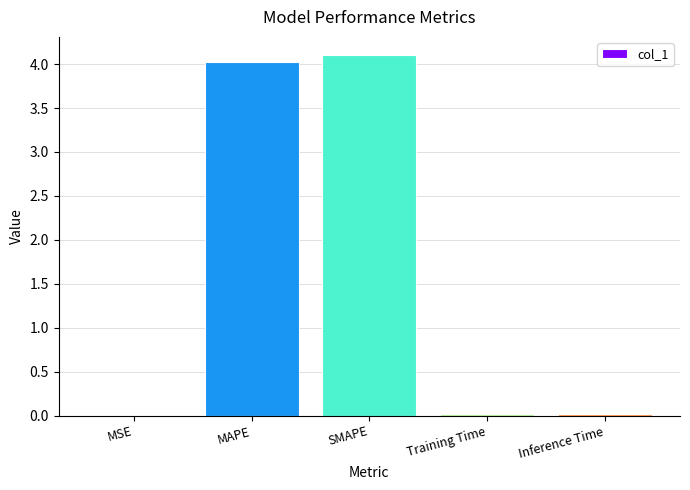

Is it true that the value at Inference Time is 0.0?

True